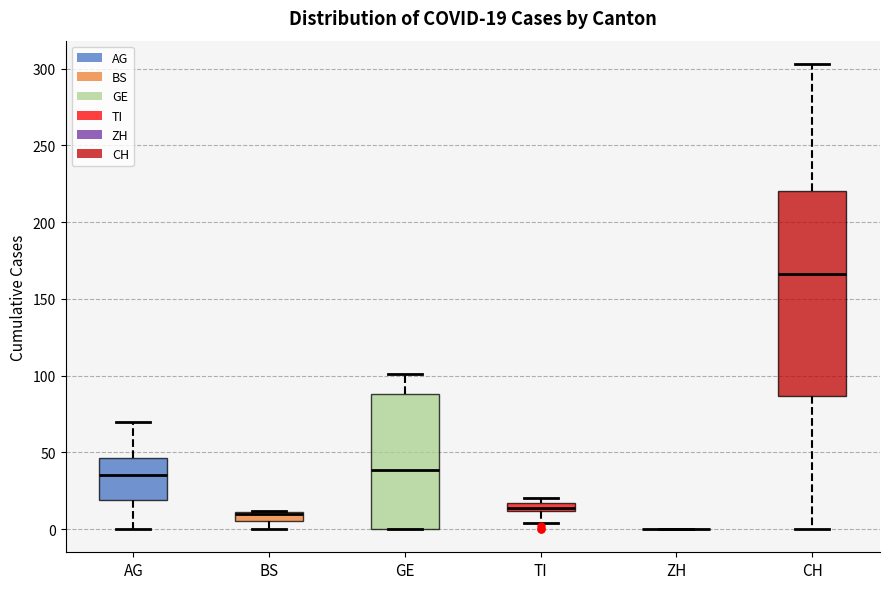

Comparing the boxes themselves (not the whiskers), which one is the tallest?

CH